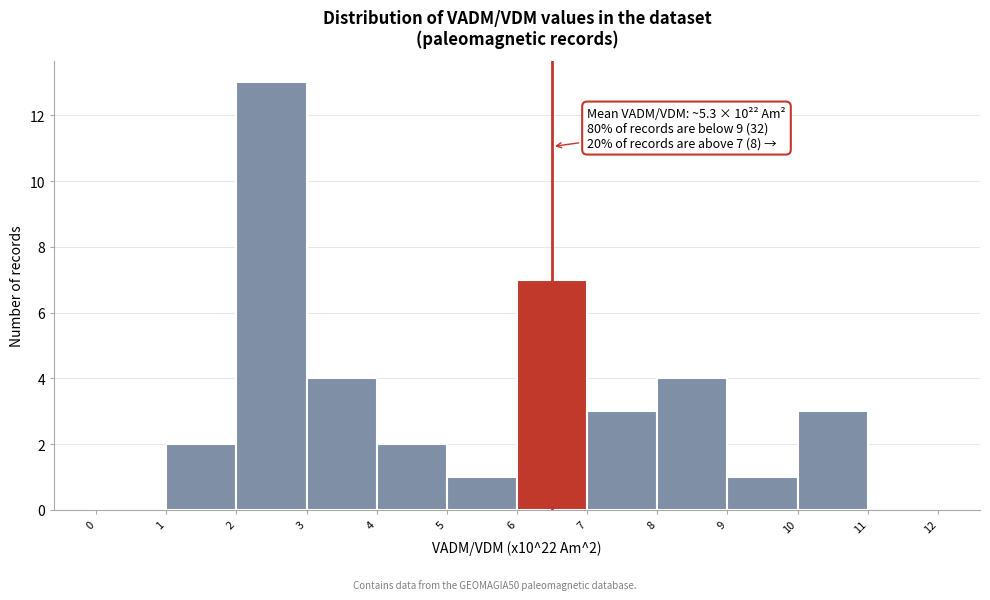

Over which range of the x-axis is the bar tallest?

2 to 3